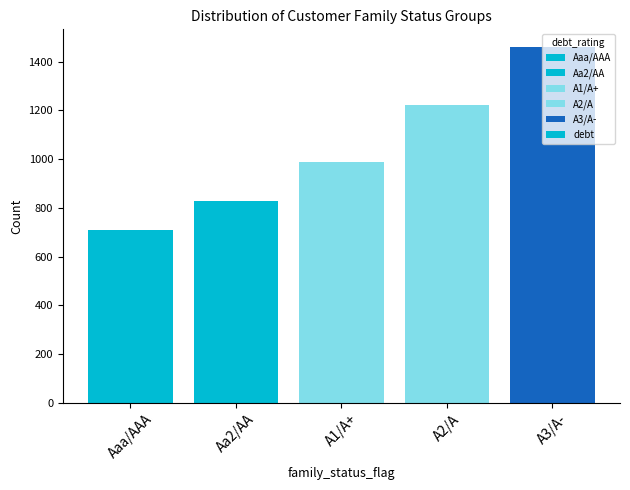

Rank the categories by value from lowest to highest.

Aaa/AAA, Aa2/AA, A1/A+, A2/A, A3/A-